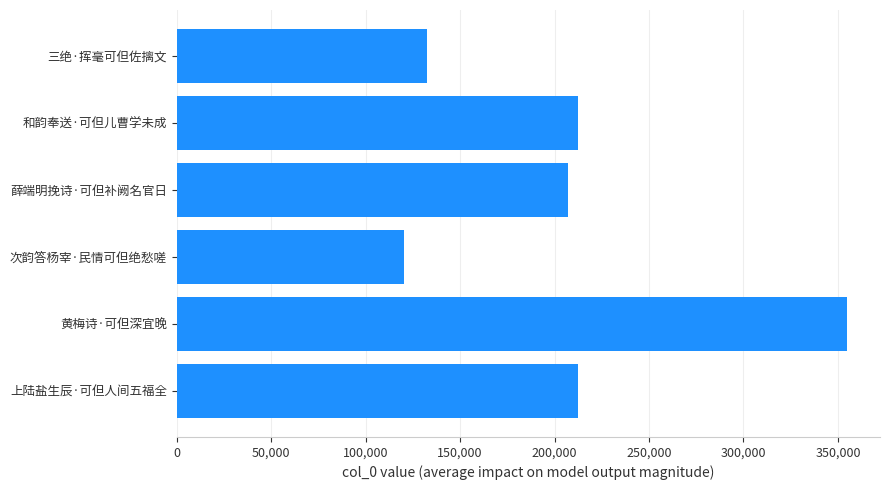

What is the ratio of the value at 三绝·挥毫可但佐摛文 to the value at 次韵答杨宰·民情可但绝愁嗟?

1.1